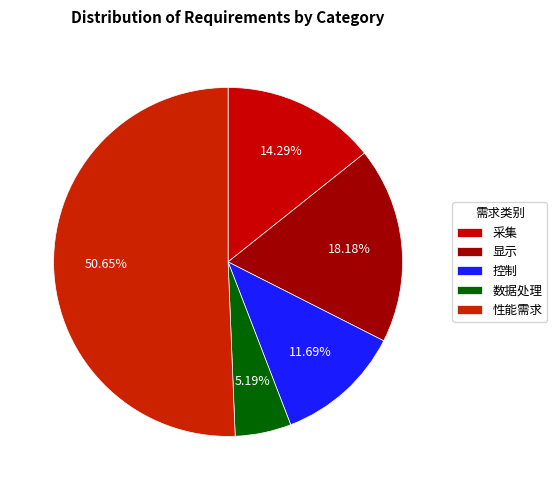

To the nearest percent, what is the difference between the 采集 and 显示 slice percentages?

4%